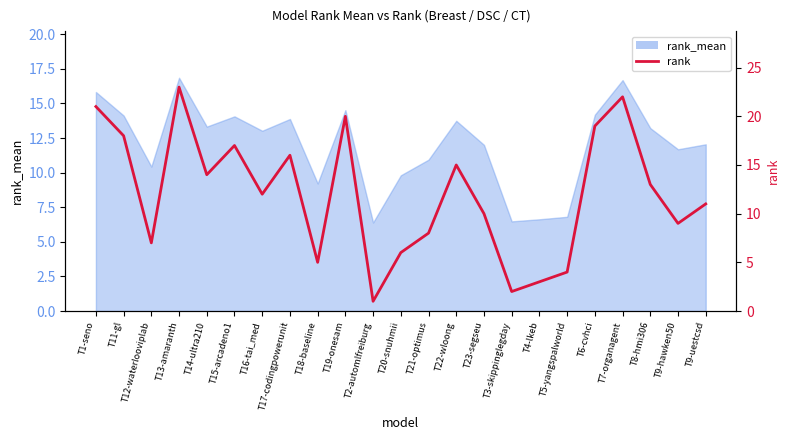

Count the number of categories in the chart.

23